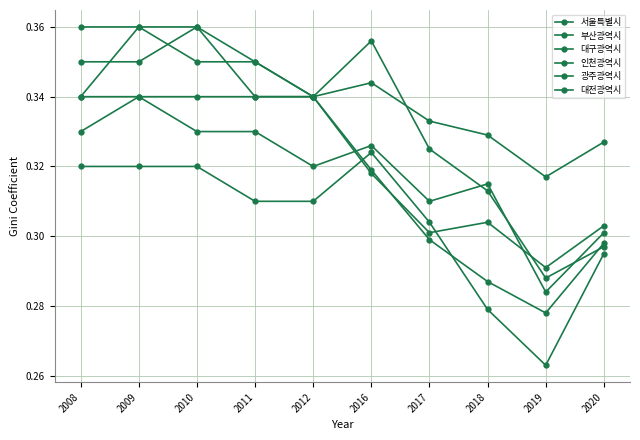

Count the number of categories in the chart.

10